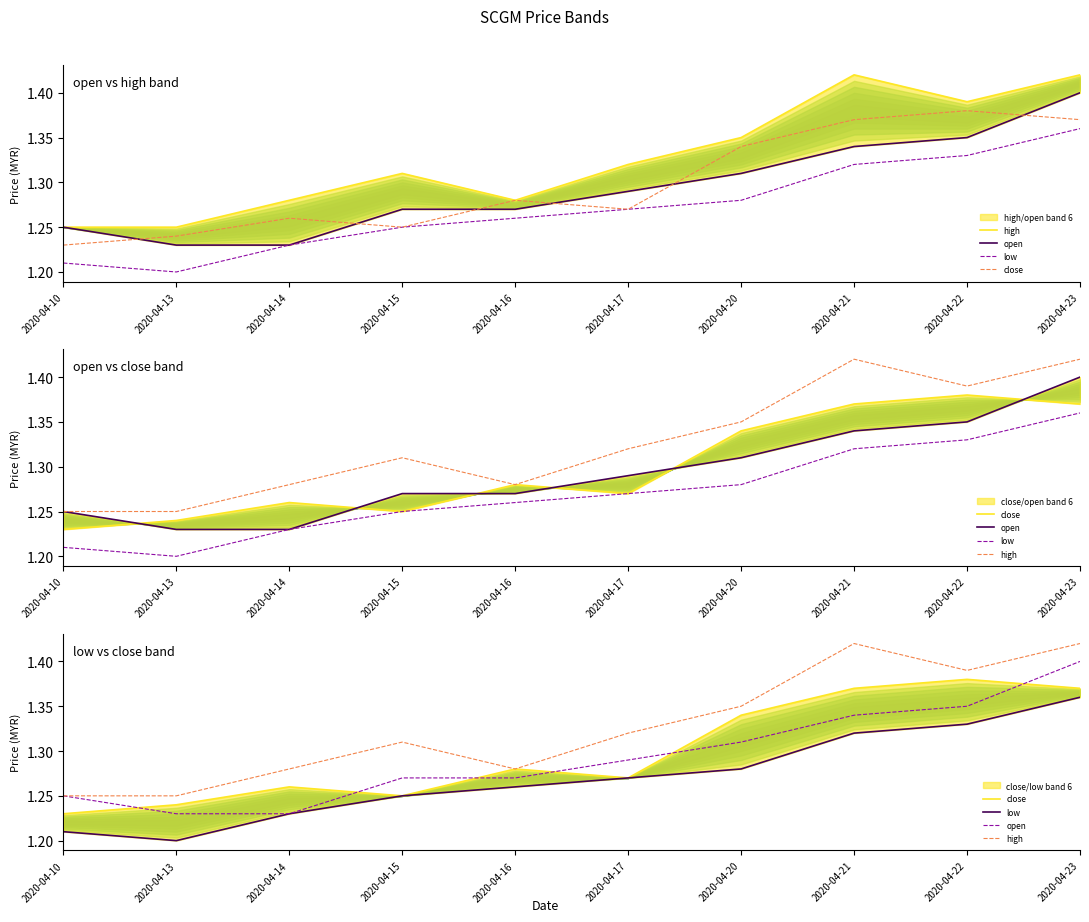

True or false: high and close cross at least once.

False